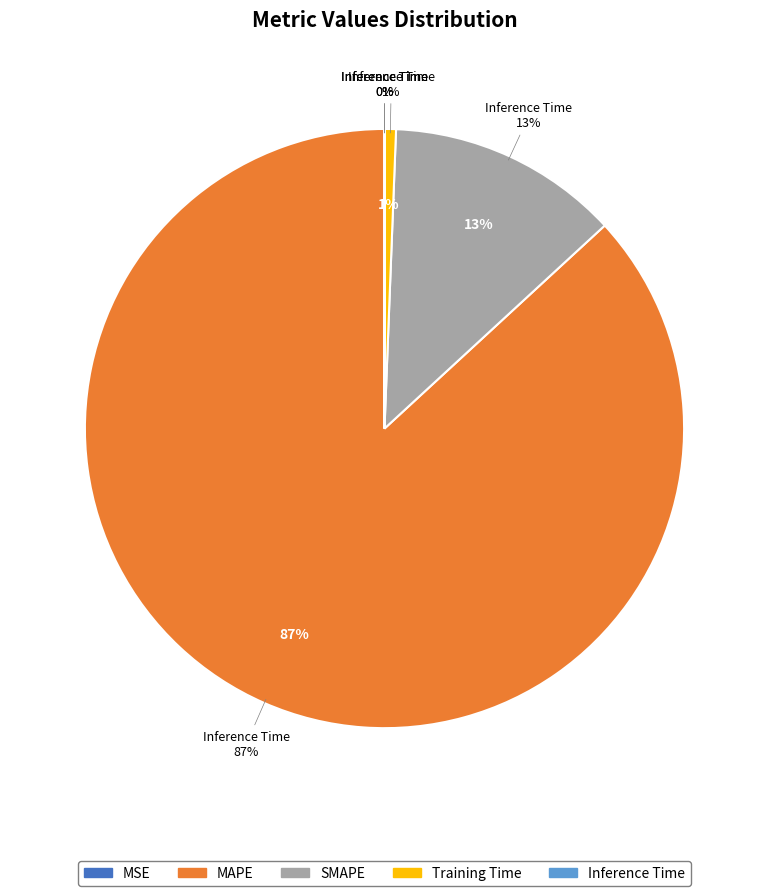

Rank the categories by value from lowest to highest.

MSE, Inference Time, Training Time, SMAPE, MAPE